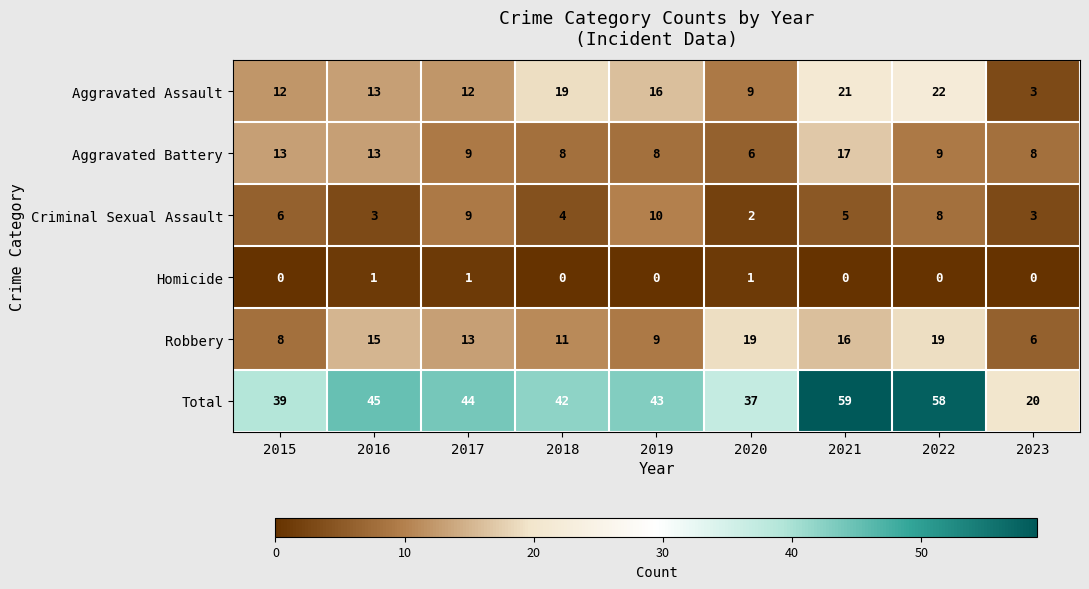

Count the Criminal Sexual Assault values in the range 3 to 8.

6